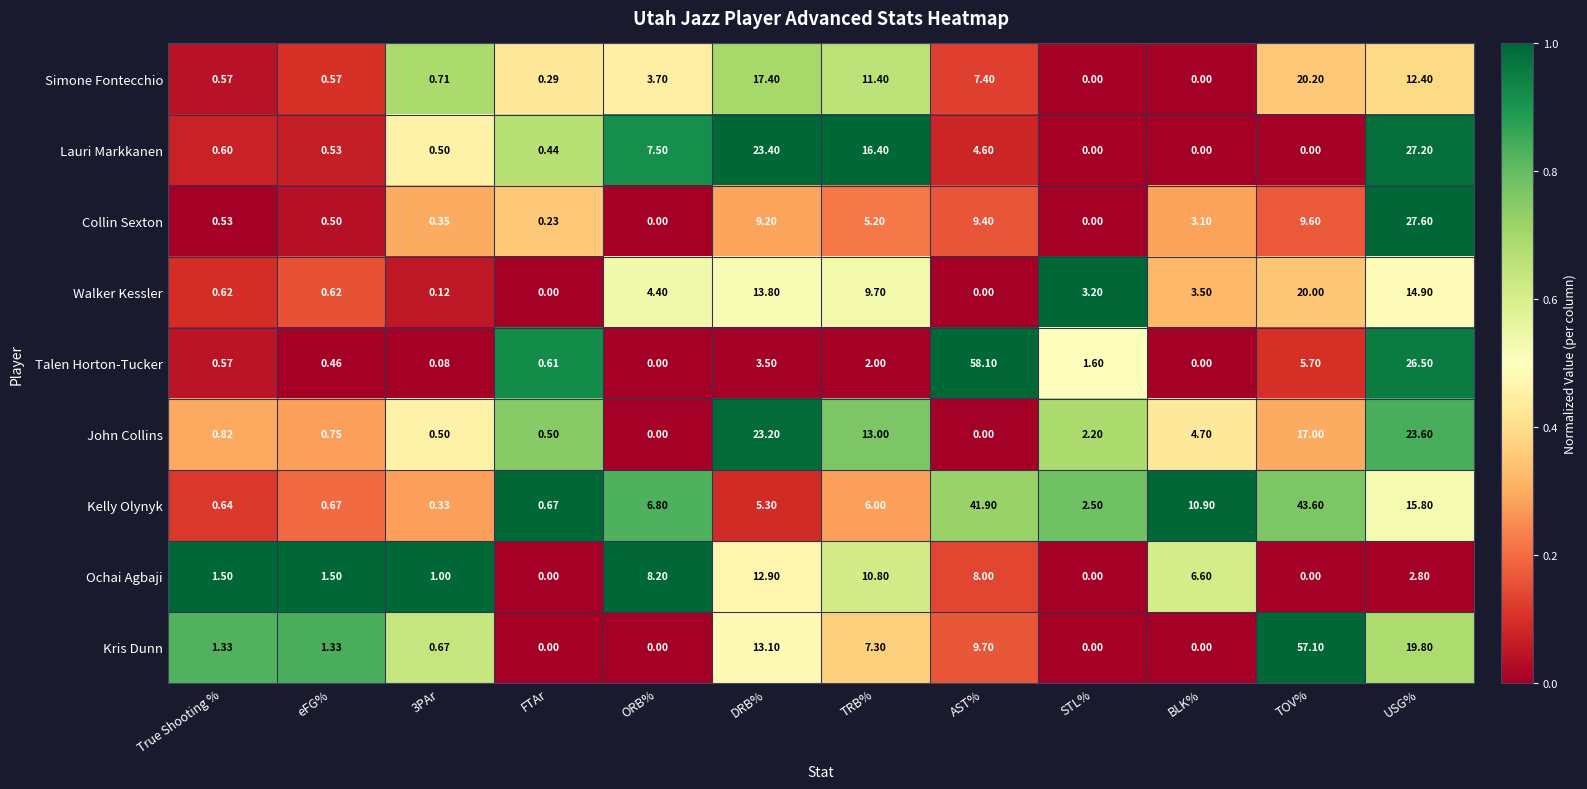

Which category has the highest value in the Lauri Markkanen series?

USG%